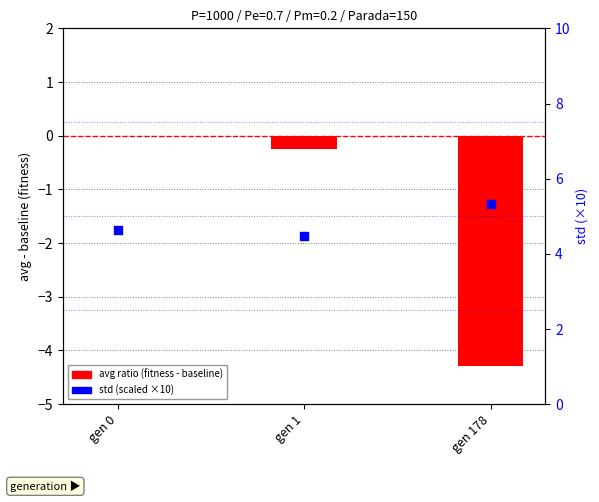

Which series has the largest total across all categories?

std (scaled)